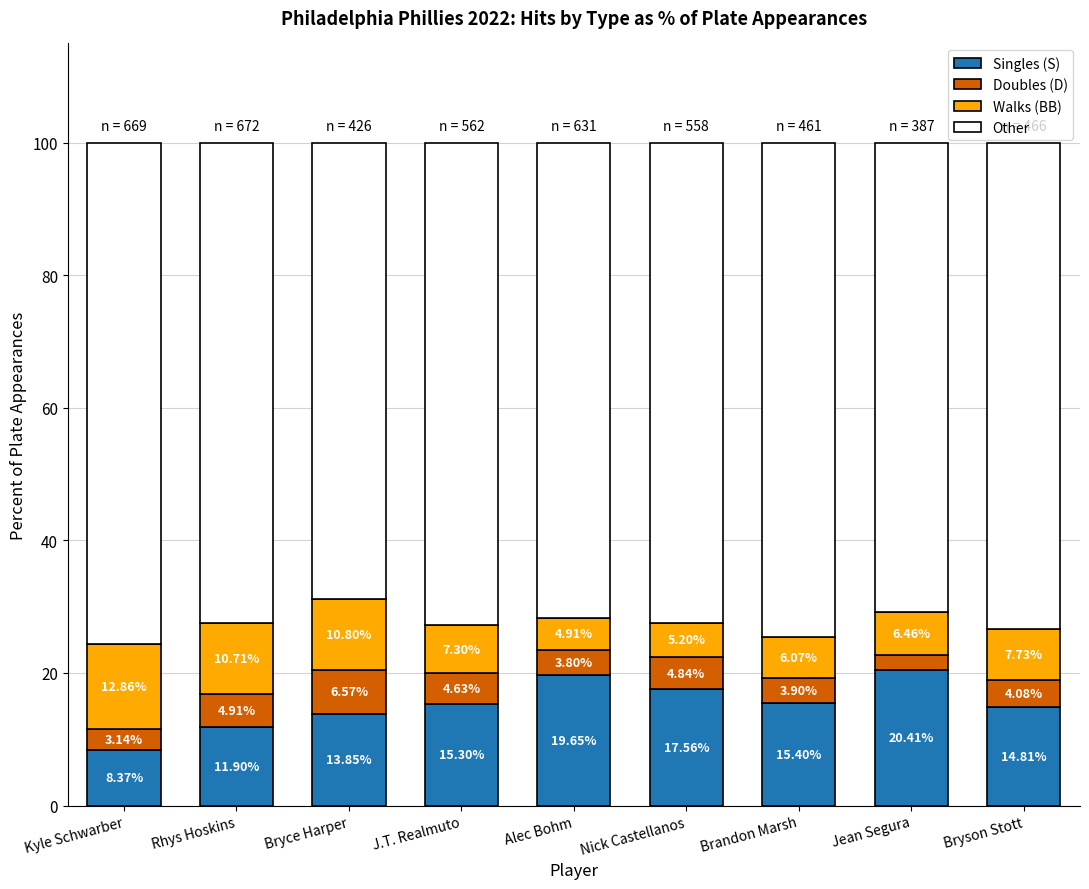

At which label does Singles (S) reach its minimum?

Kyle Schwarber